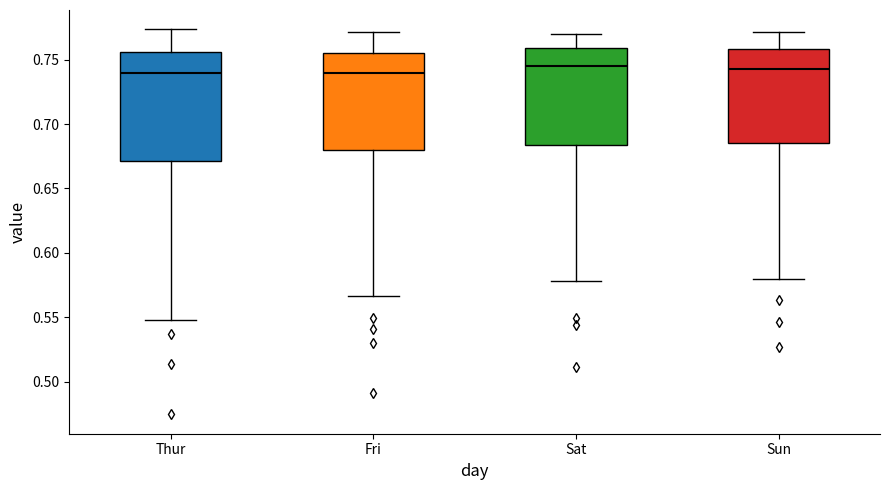

Reading left to right, read every box against the y-axis: the position of its median line, the range the box covers, and the ends of its whiskers. The values are not printed on the chart, so give them approximately, as read against the axis.

Thur: median 0.740, box 0.670 to 0.755, whiskers 0.550 to 0.775
Fri: median 0.740, box 0.680 to 0.755, whiskers 0.565 to 0.770
Sat: median 0.745, box 0.685 to 0.760, whiskers 0.580 to 0.770
Sun: median 0.745, box 0.685 to 0.760, whiskers 0.580 to 0.770